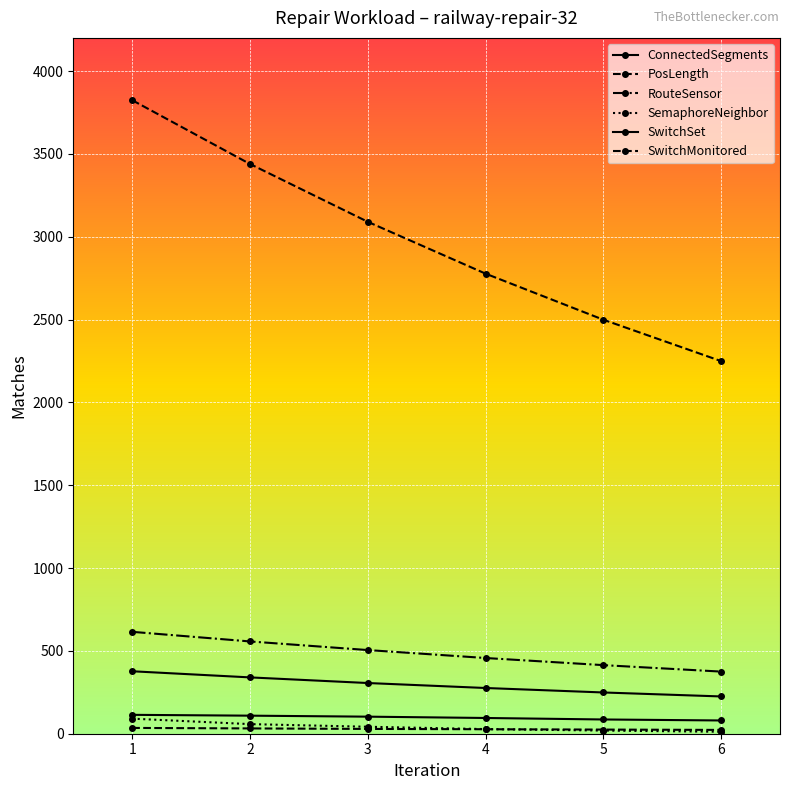

True or false: PosLength has a value of 687 at 5.

False